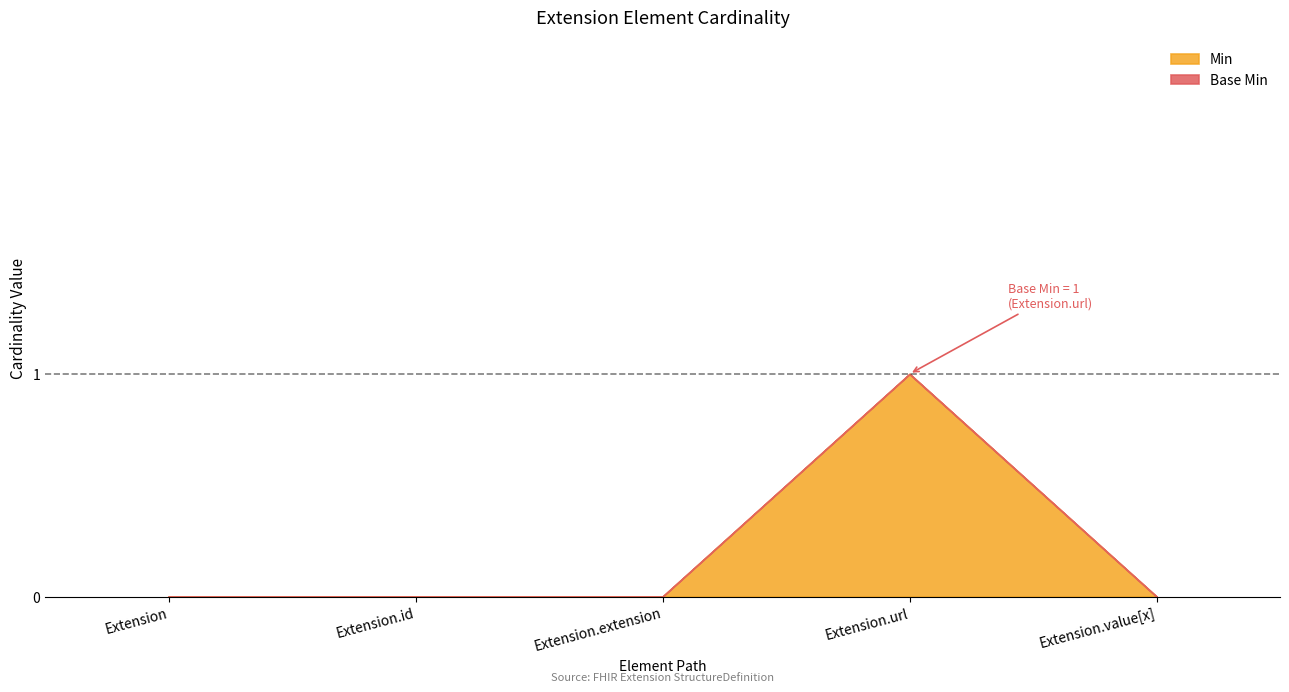

Which category has the highest value across all series?

Extension.url